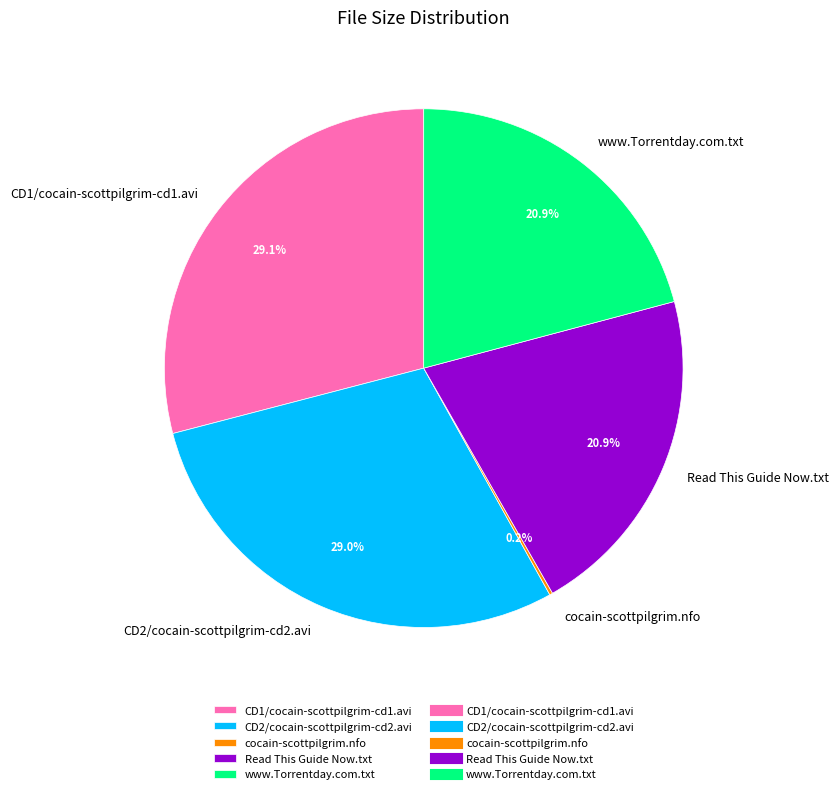

How much of the chart is everything except CD1/cocain-scottpilgrim-cd1.avi?

70.9%